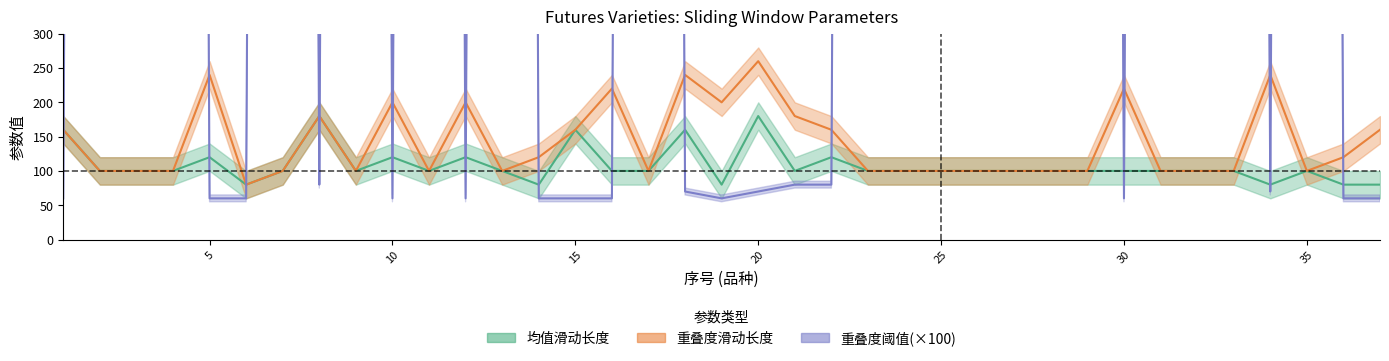

What is the highest value of the 重叠度阈值 series?

10000